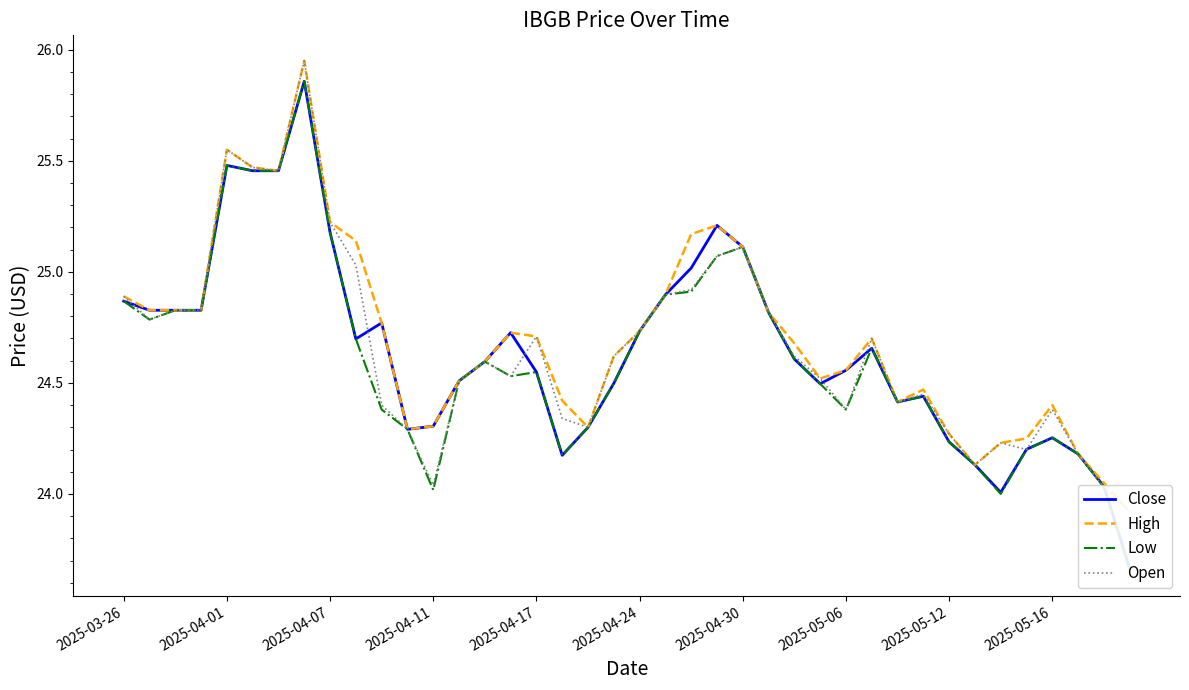

What are all the series names shown in the legend?

Close, High, Low, Open